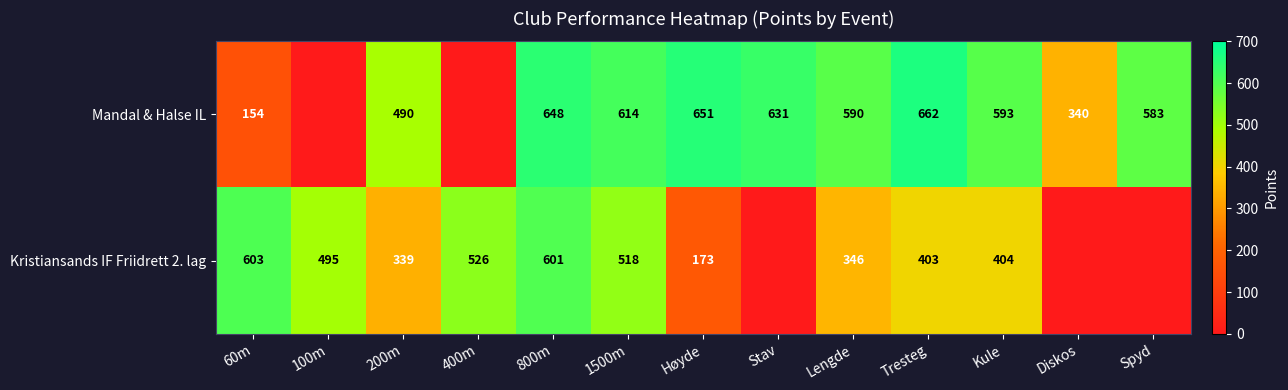

The value of Kristiansands IF Friidrett 2. lag at Kule is 404. True or false?

True